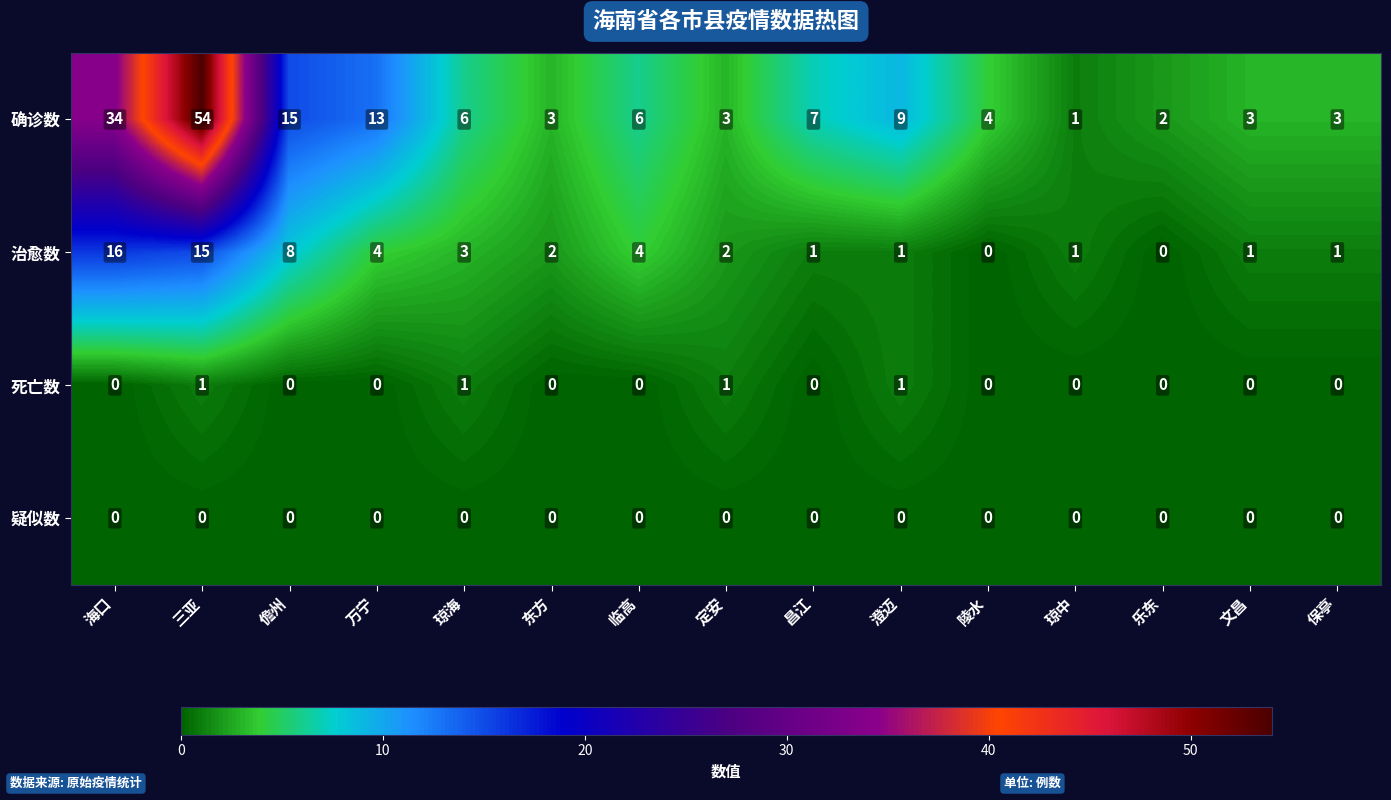

Where does the 治愈数 series first go above 2?

海口